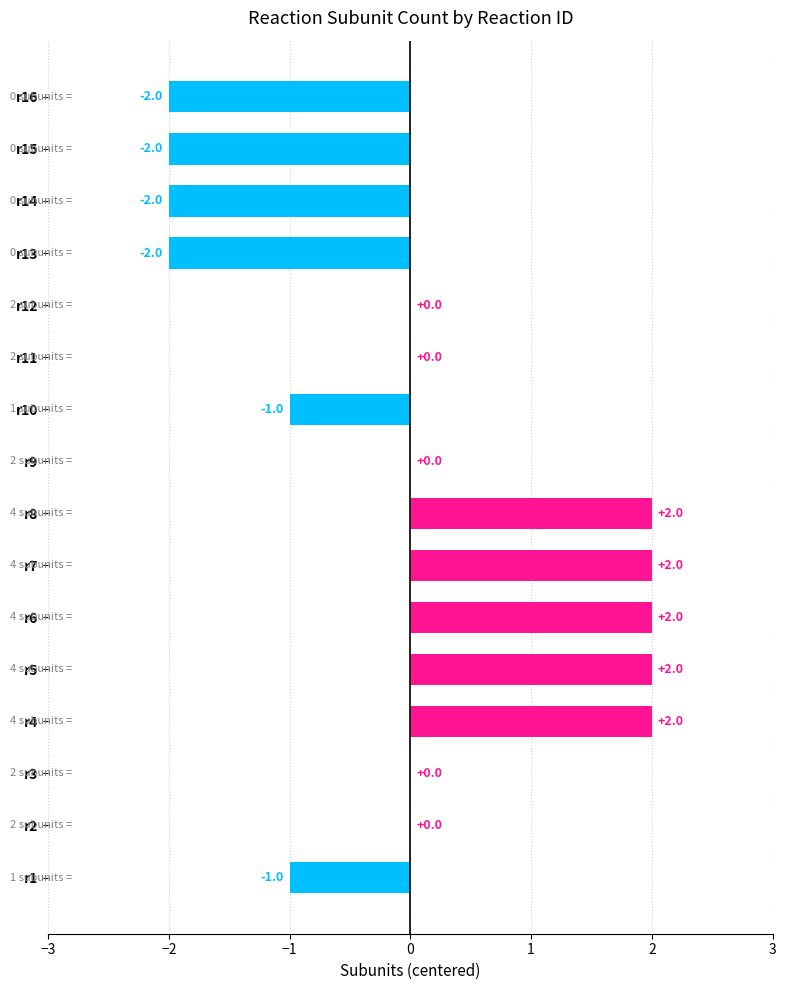

How many values are between -1 and 2?

12